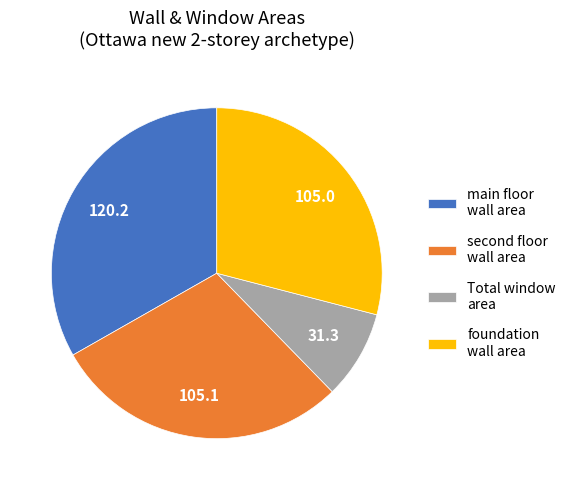

Which slice is the smallest?

Total window area